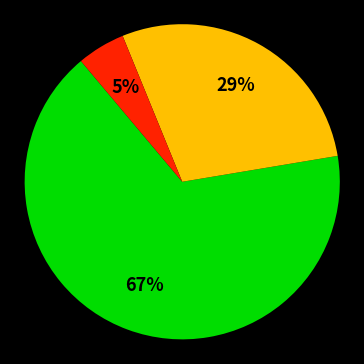

Is there a majority slice in this chart?

Yes